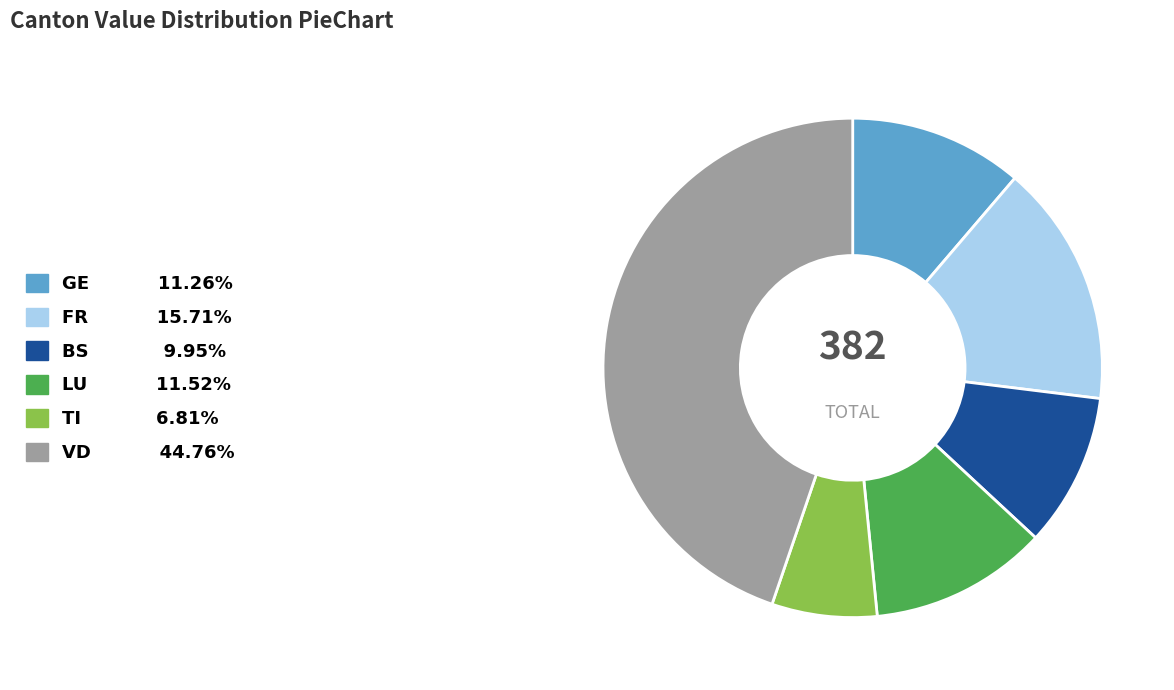

Is there any slice that represents more than half of the pie?

No